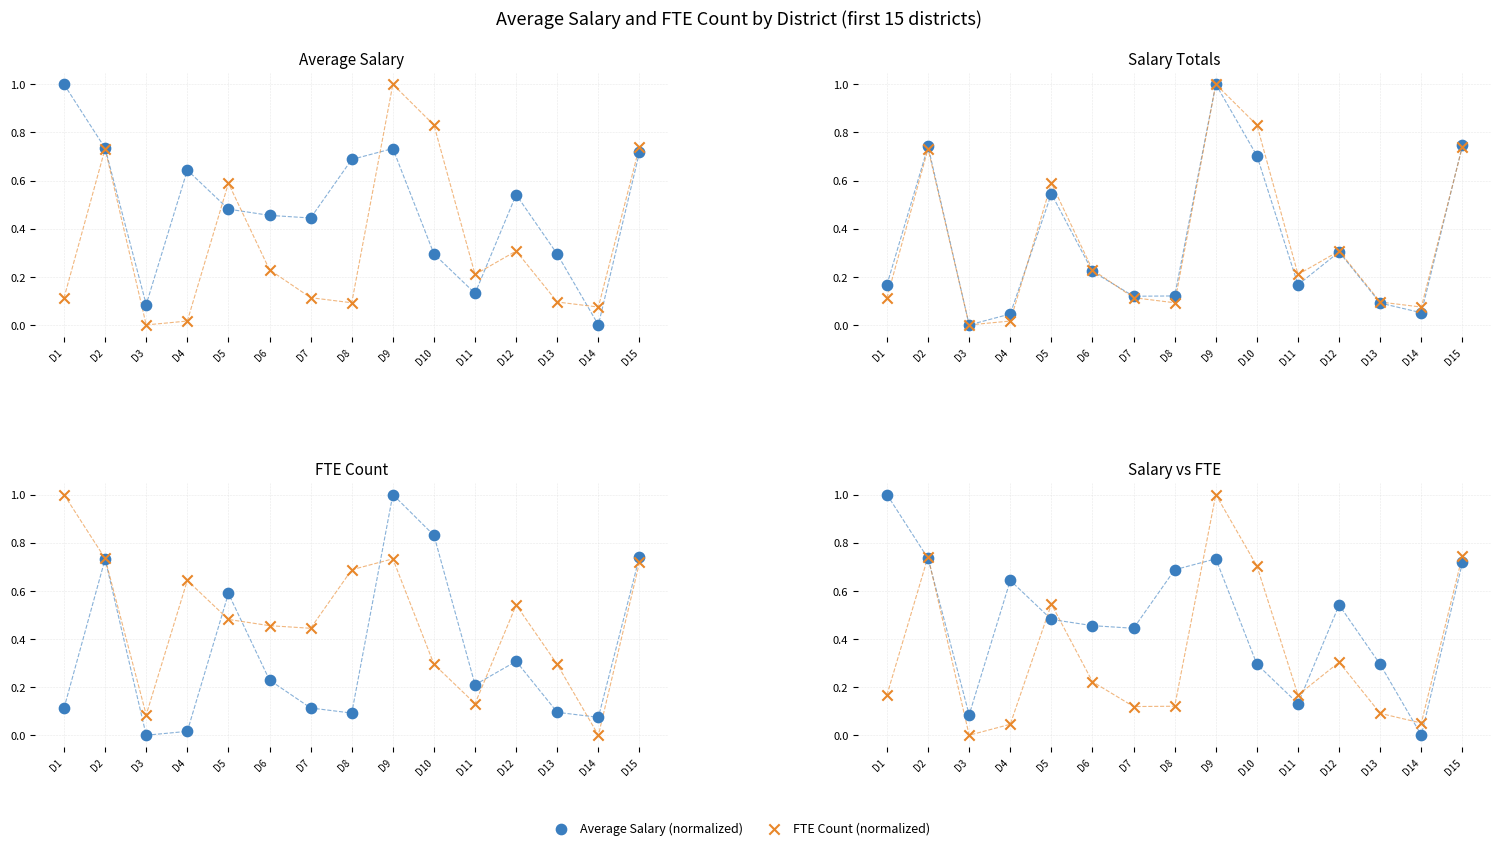

Is the value of FTE Count at D8 greater than the value of Average Salary at D14?

Yes